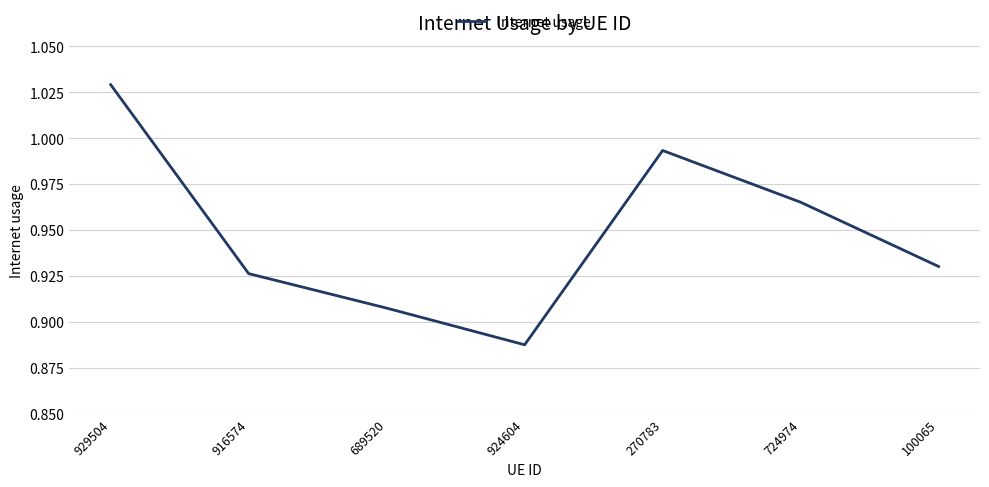

What is the change in value from 929504 to 689520?

-0.1